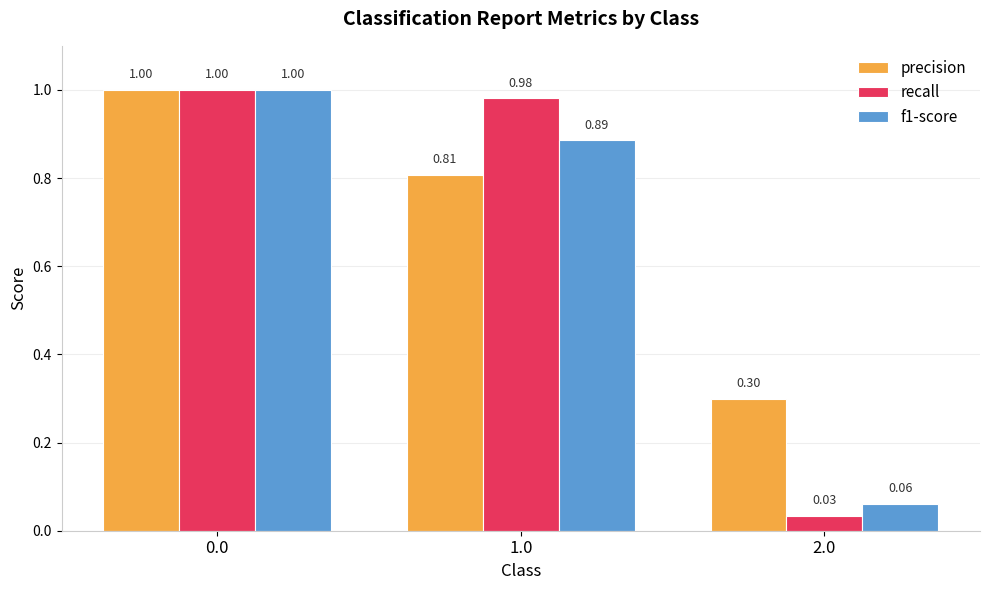

Rank the series at 2.0 from lowest to highest value.

recall, f1-score, precision